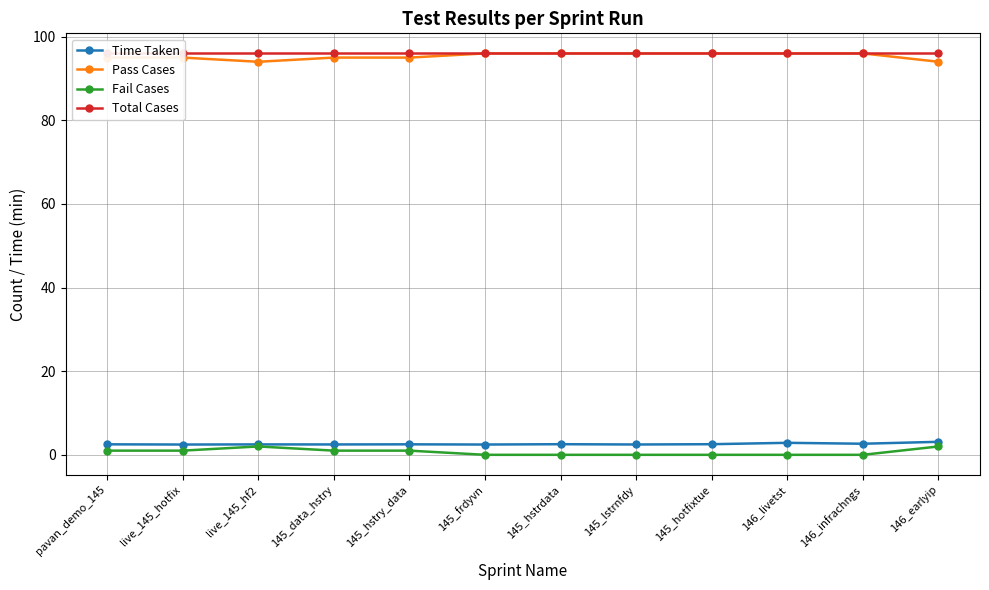

True or false: Total Cases and Time Taken cross at least once.

False